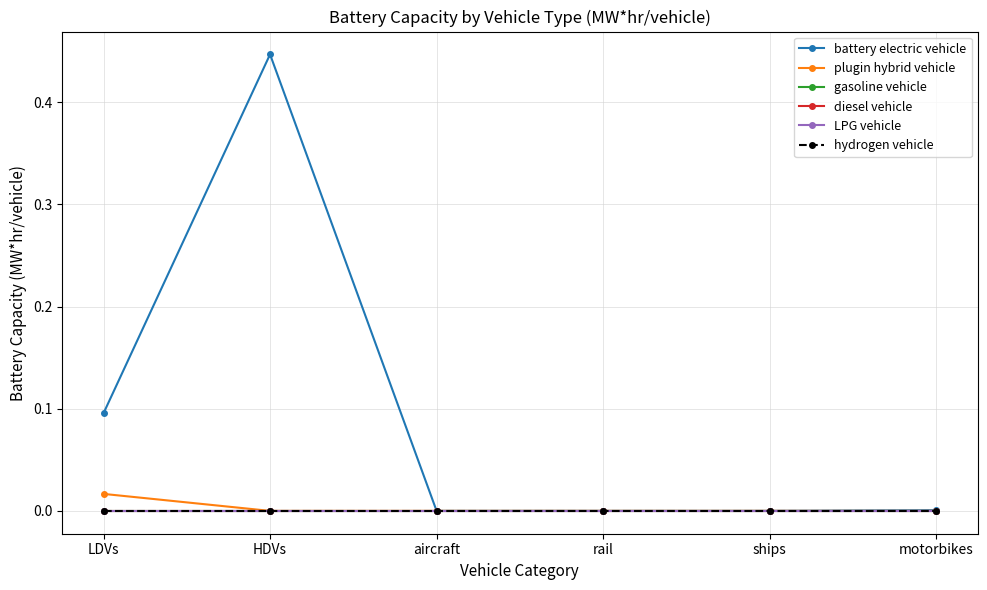

Does the chart have visible grid lines?

Yes